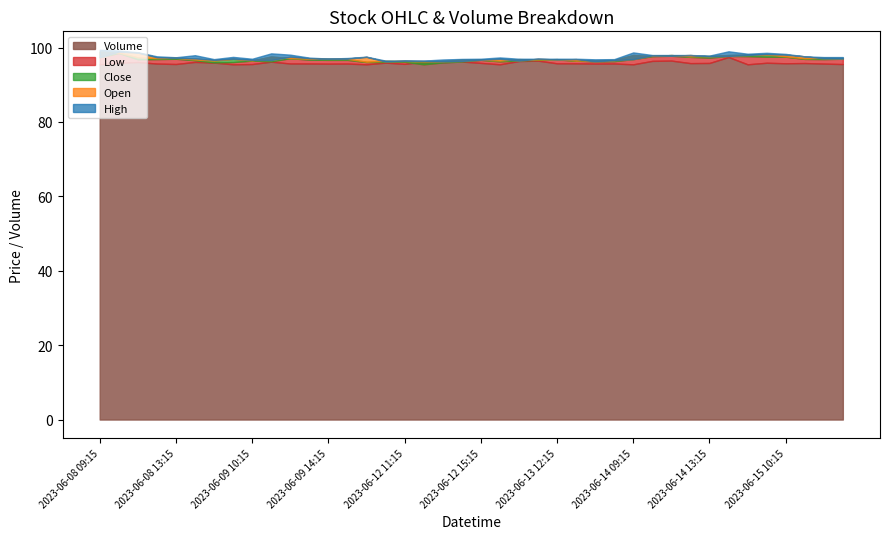

Between 2023-06-14 09:15 and 2023-06-14 15:15, which series saw the biggest shift?

Open